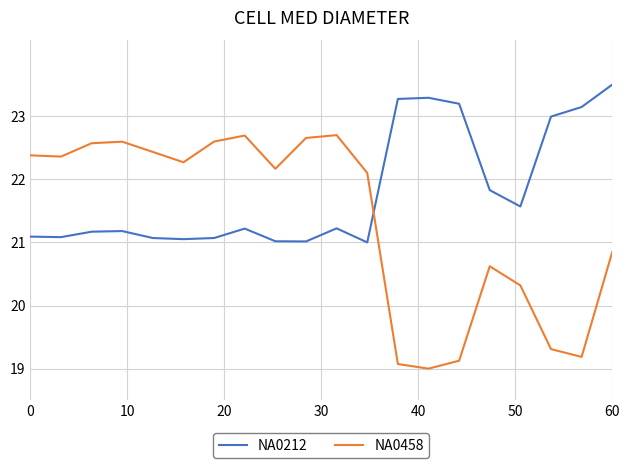

Which series has the largest total across all categories?

NA0212